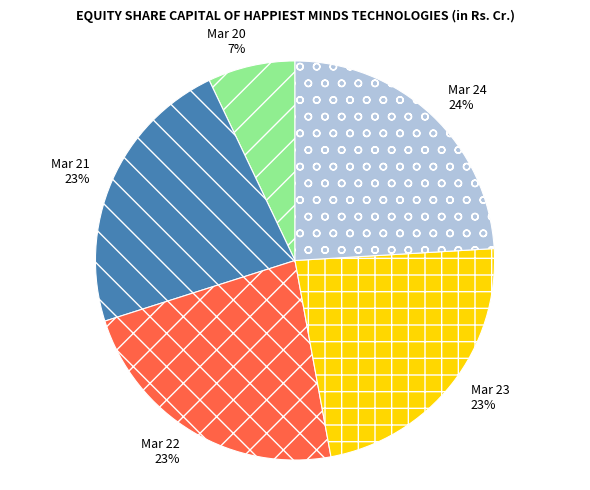

Do Mar 23 and Mar 22 together represent more than half of the pie?

No